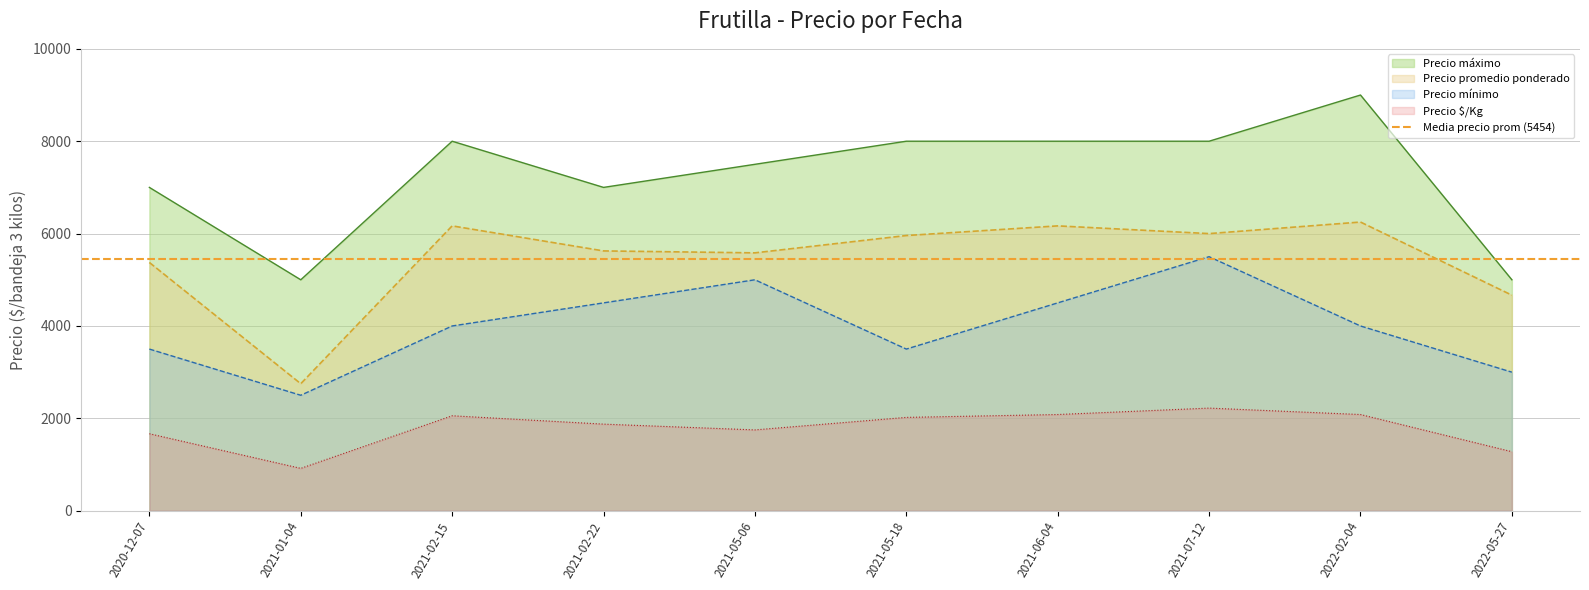

Reading left to right, extract all data points from this chart.

Precio máximo: 2020-12-07=7000	2021-01-04=5000	2021-02-15=8000	2021-02-22=7000	2021-05-06=7500	2021-05-18=8000	2021-06-04=8000	2021-07-12=8000	2022-02-04=9000	2022-05-27=5000
Precio promedio ponderado: 2020-12-07=5375	2021-01-04=2750	2021-02-15=6167	2021-02-22=5625	2021-05-06=5583	2021-05-18=5958	2021-06-04=6167	2021-07-12=6000	2022-02-04=6250	2022-05-27=4667
Precio mínimo: 2020-12-07=3500	2021-01-04=2500	2021-02-15=4000	2021-02-22=4500	2021-05-06=5000	2021-05-18=3500	2021-06-04=4500	2021-07-12=5500	2022-02-04=4000	2022-05-27=3000
Precio $/Kg: 2020-12-07=1667	2021-01-04=917	2021-02-15=2056	2021-02-22=1875	2021-05-06=1750	2021-05-18=2021	2021-06-04=2083	2021-07-12=2222	2022-02-04=2083	2022-05-27=1278